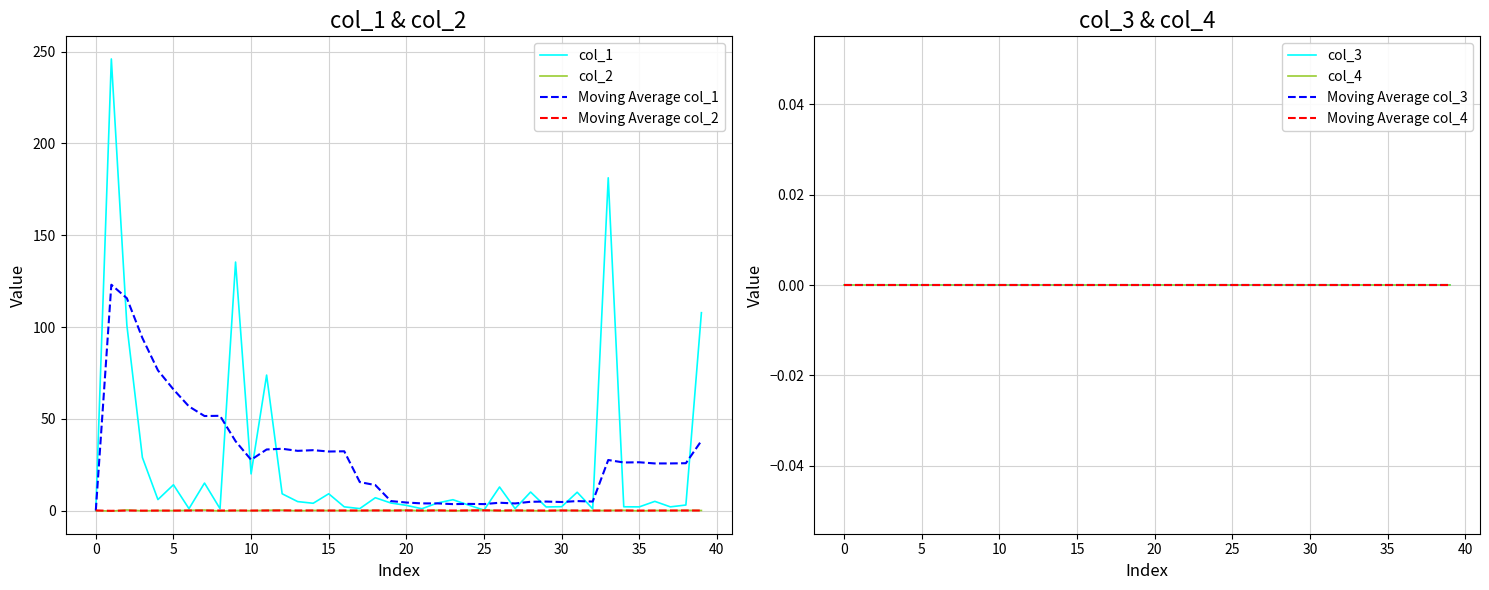

What position from the left is 7?

8